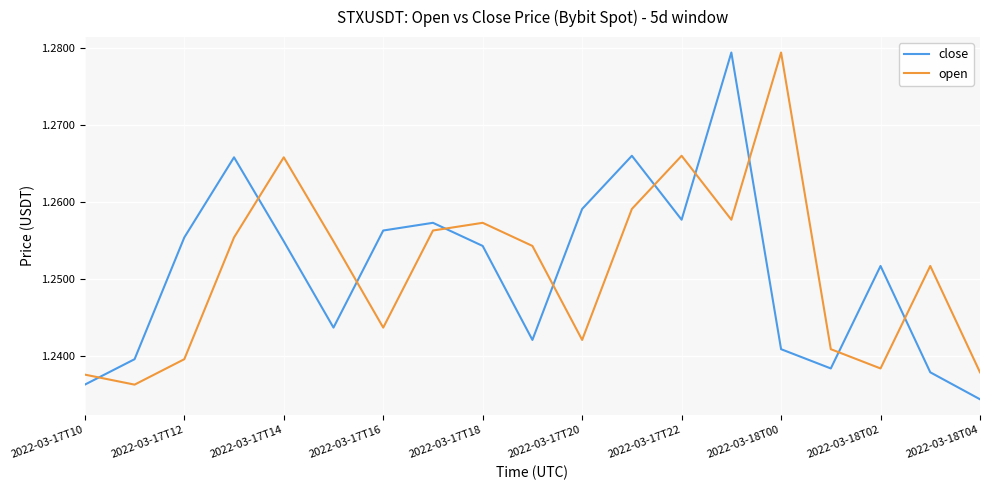

Does the chart have visible grid lines?

Yes